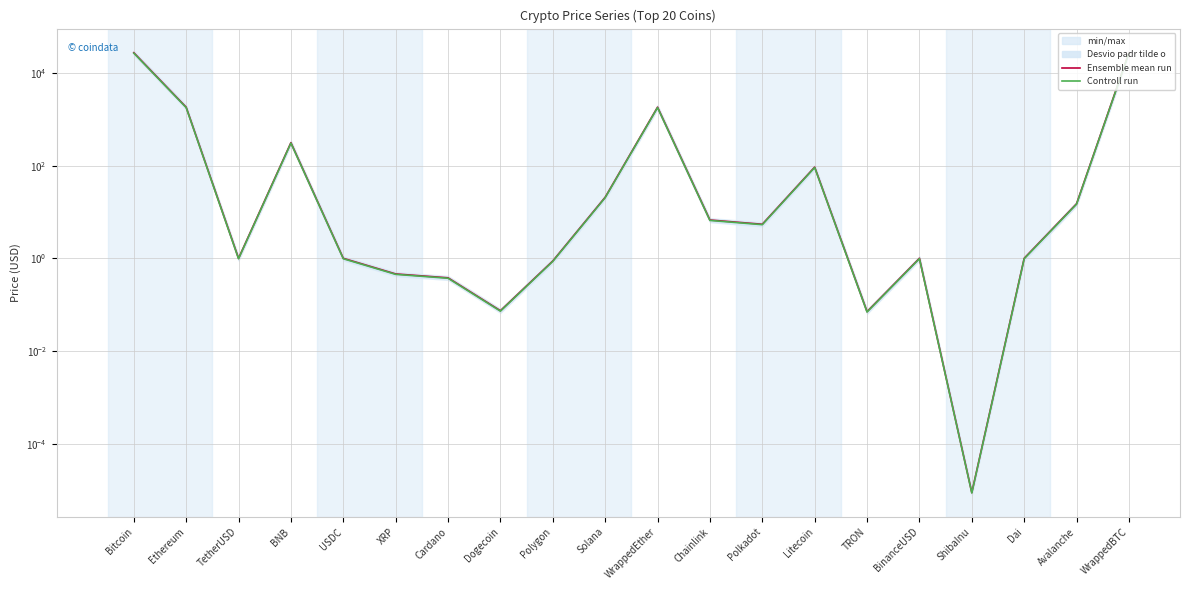

What is the difference between the maximum and second lowest values in the Ensemble mean run series?

27373.4